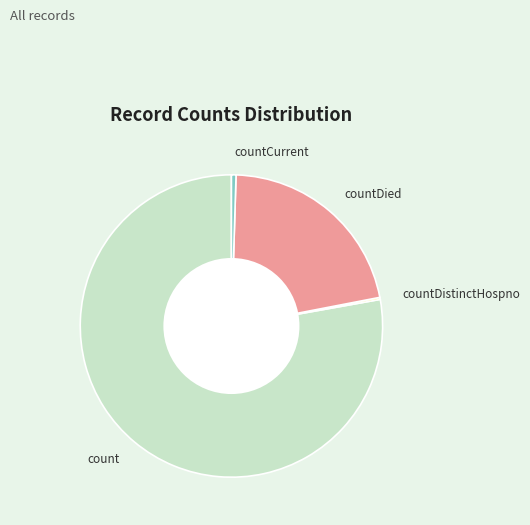

Is it true that countCurrent is 0% of the pie?

True